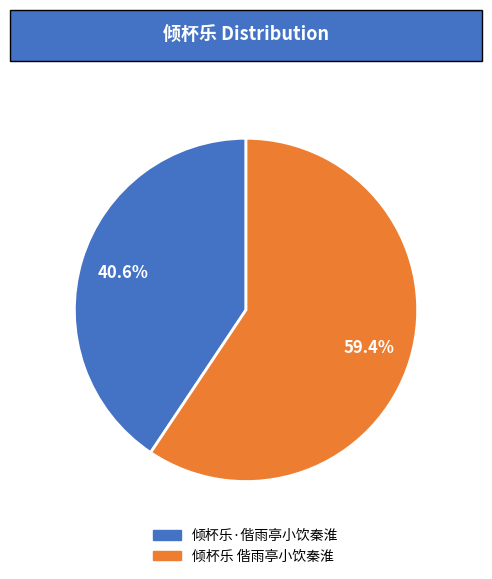

How many slices are in this pie chart?

2